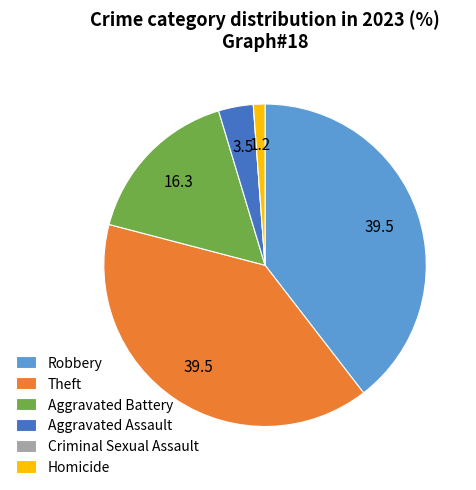

True or false: Aggravated Battery accounts for 8% of the total.

False